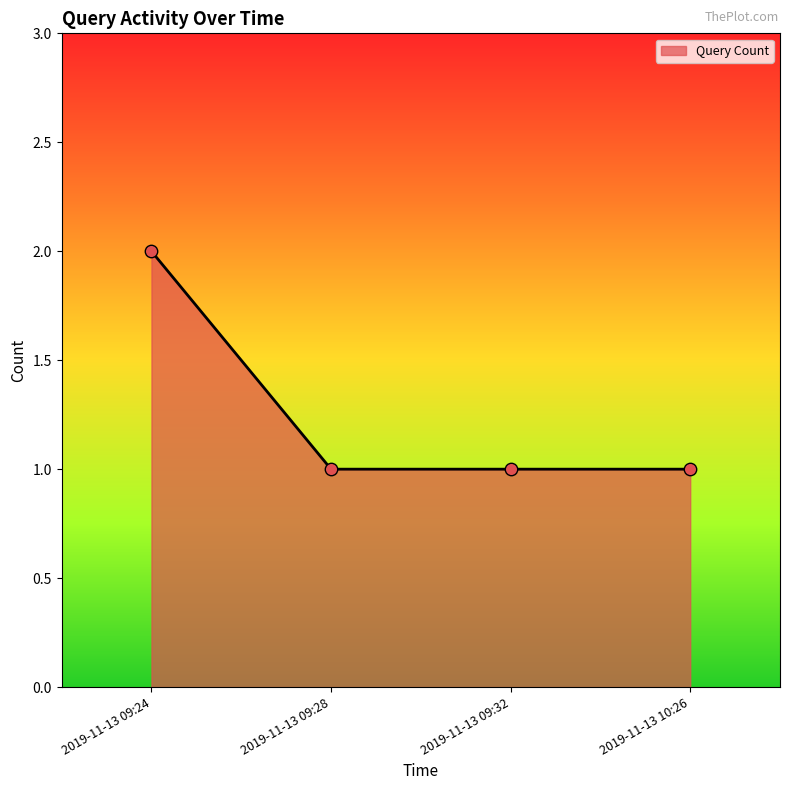

Between 2019-11-13 09:32 and 2019-11-13 09:24, which is larger?

2019-11-13 09:24